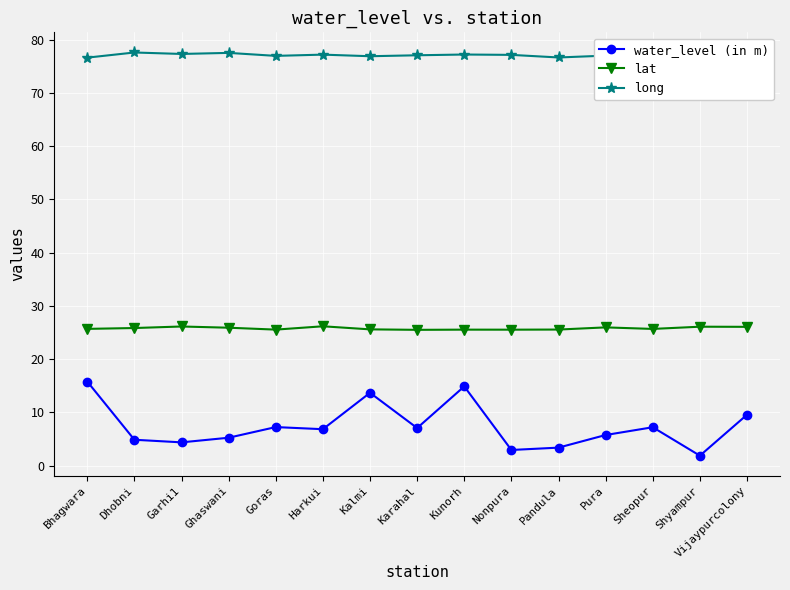

How many categories are shown in the chart?

15